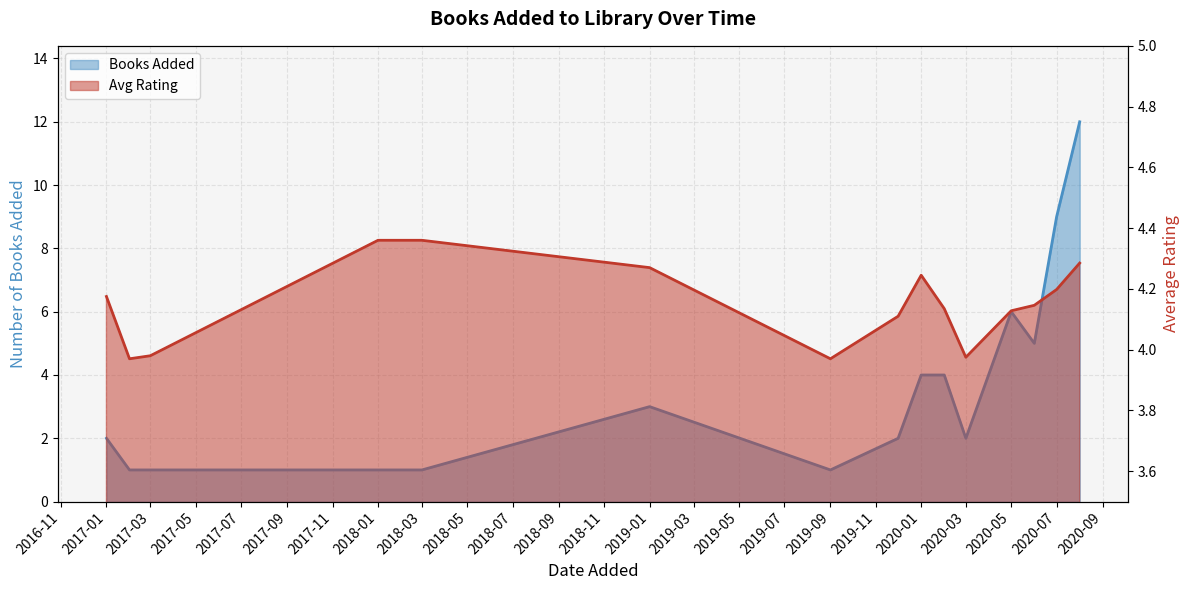

How many intersections are there between Avg Rating and Books Added?

1